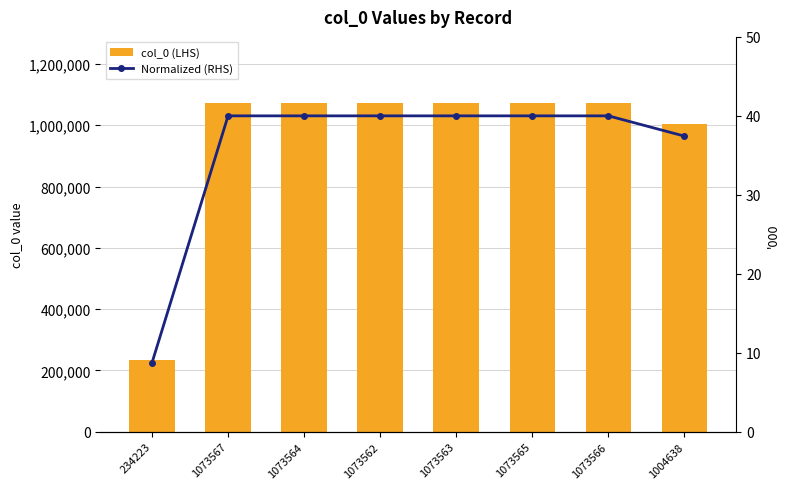

Does the chart contain stacked bars?

No